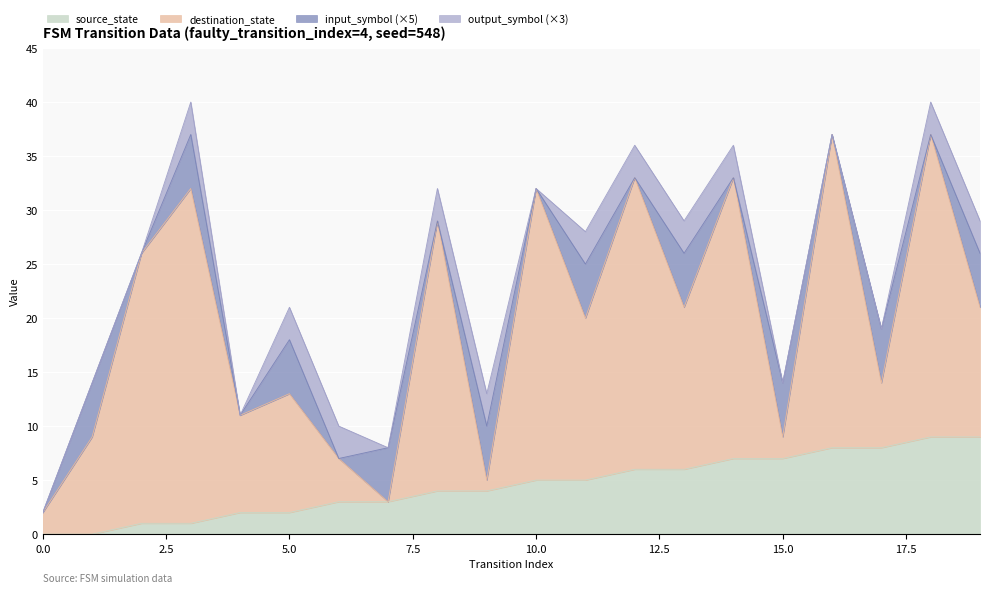

List the series in order of their peak value, lowest first.

input_symbol_encoded, output_symbol, source_state, destination_state